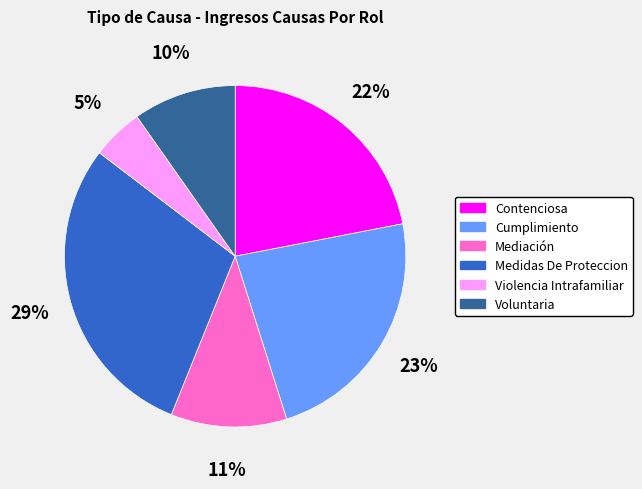

Is it true that Violencia Intrafamiliar is 5% of the pie?

True